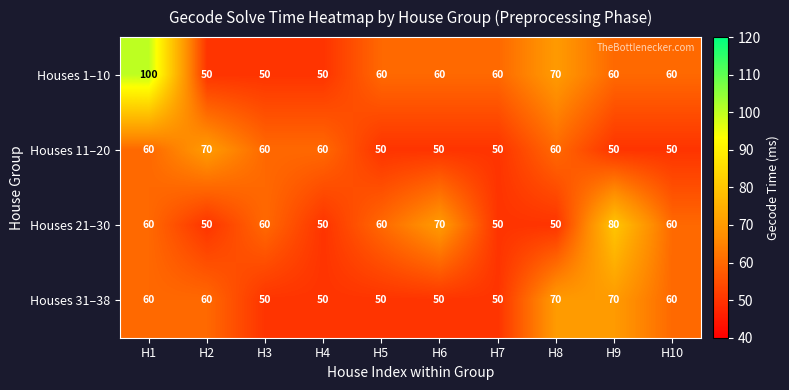

Which series has the largest total across all categories?

Houses 1–10